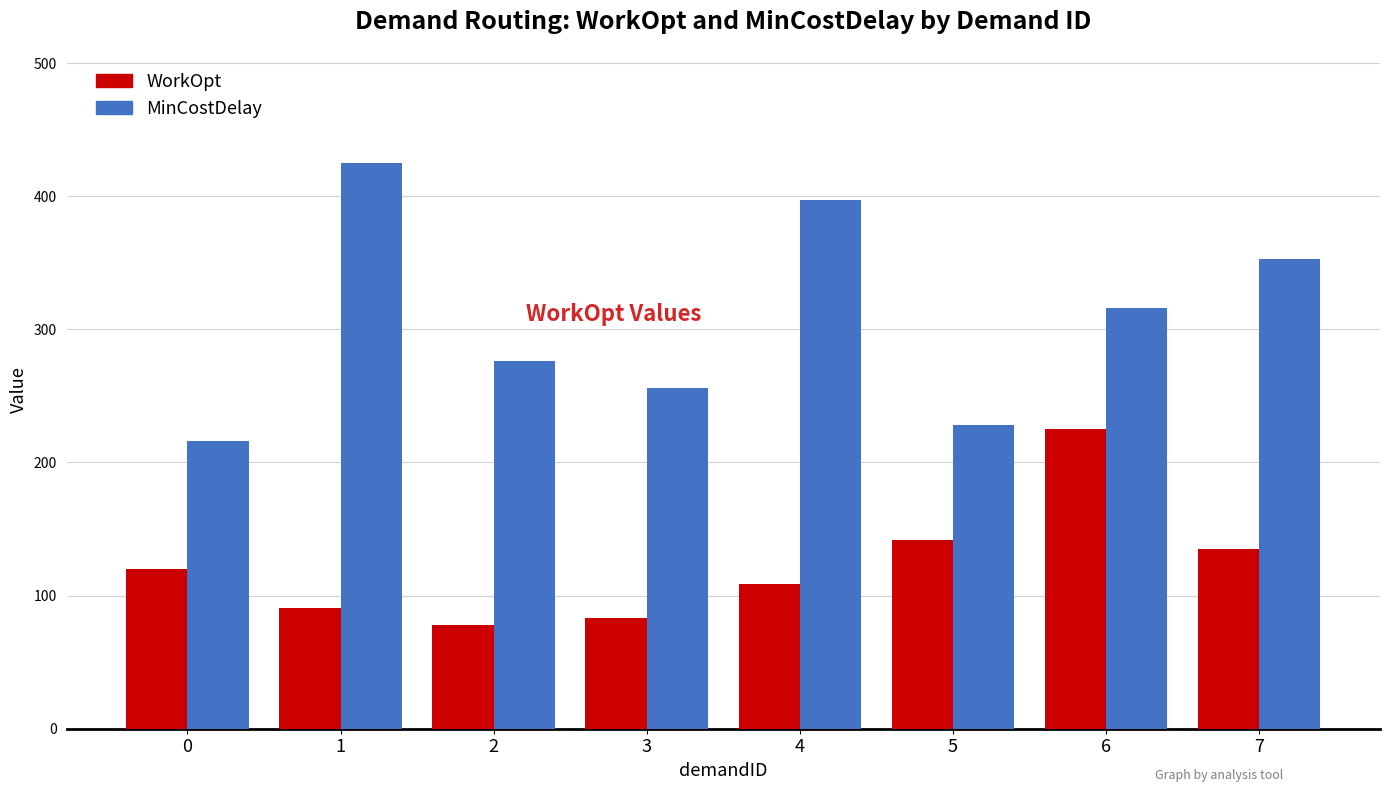

Read the WorkOpt value at 3.

83